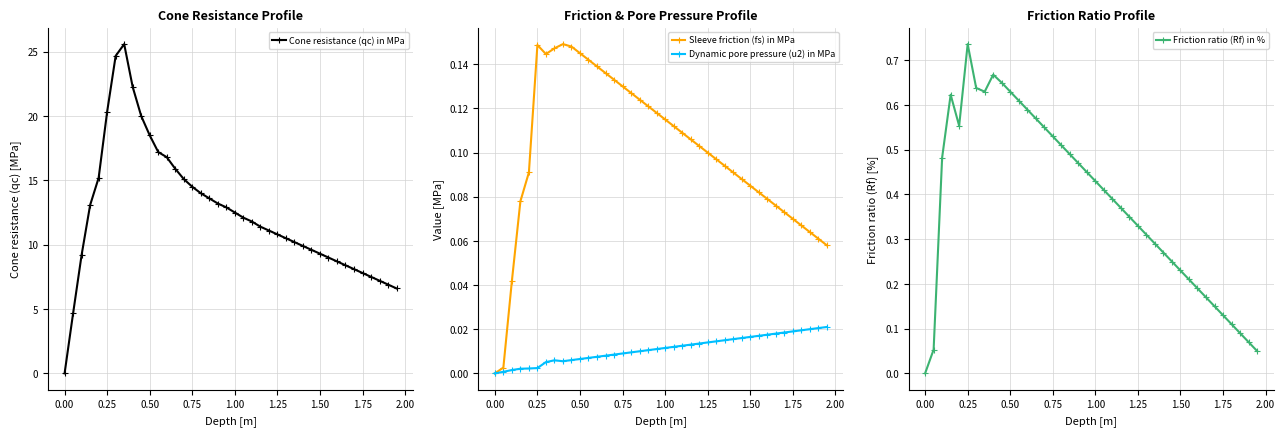

What is the highest value of the Cone resistance (qc) in MPa series?

25.6